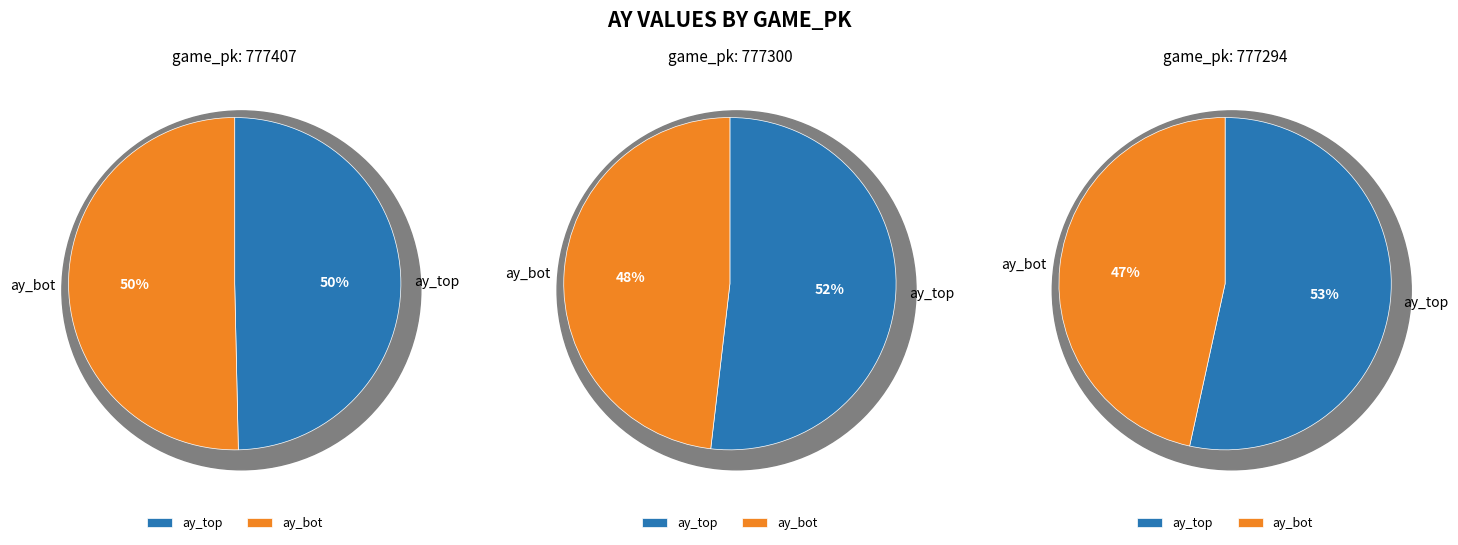

What is the difference between the highest and lowest values at 777294?

3.8